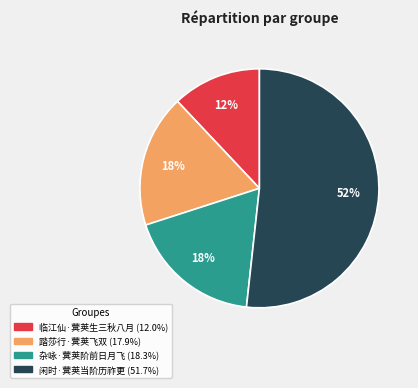

True or false: 杂咏·蓂荚阶前日月飞 accounts for 18% of the total.

True